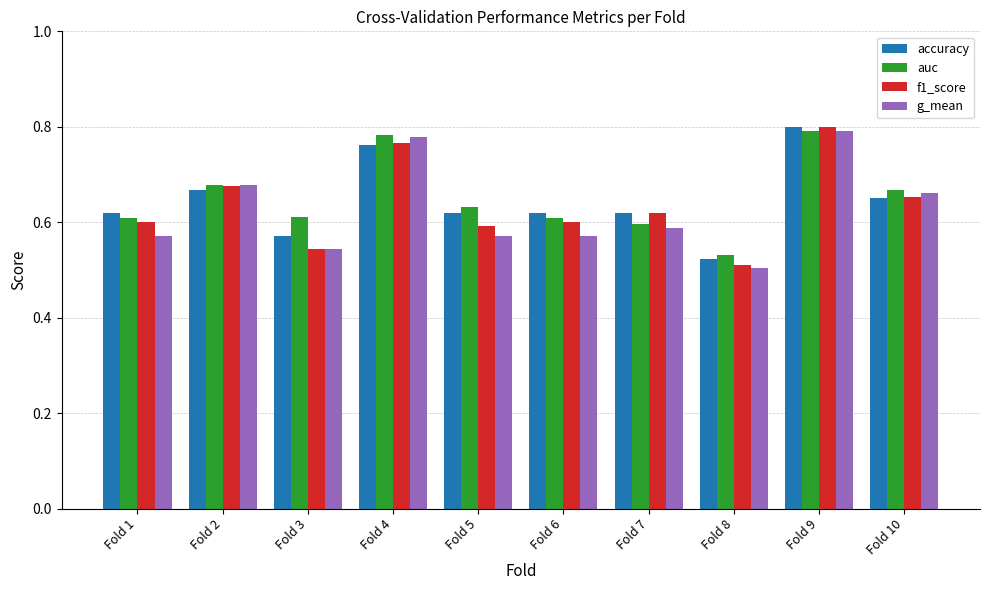

Which category has the lowest value in the auc series?

Fold 8